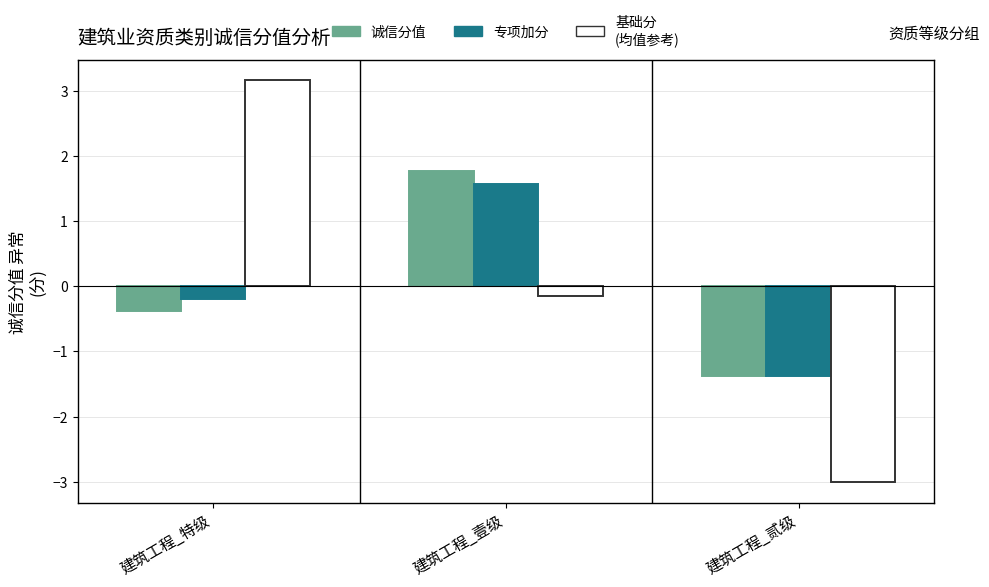

What is the smallest value displayed?

-3.0